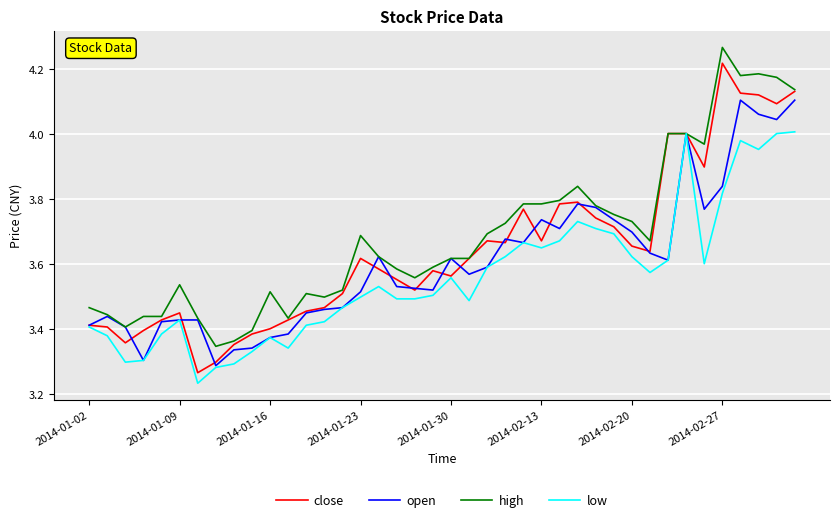

Which series has the largest range (max minus min)?

close